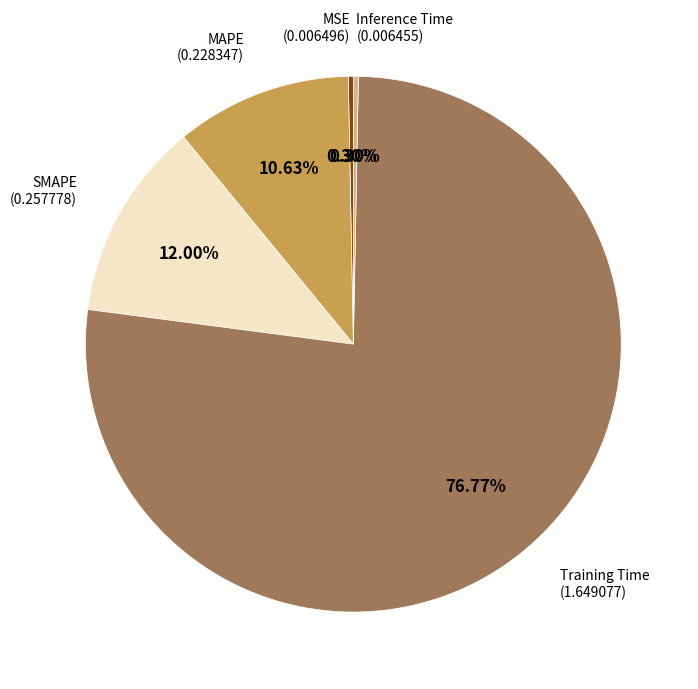

Is there a majority slice in this chart?

Yes